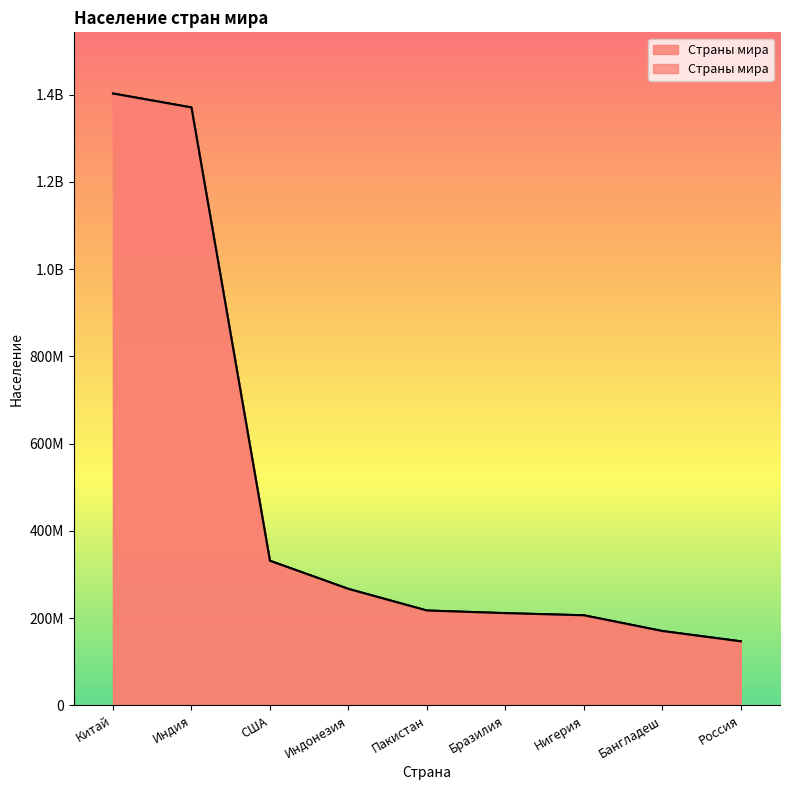

What is the change in value from Индонезия to Бангладеш?

-96522105